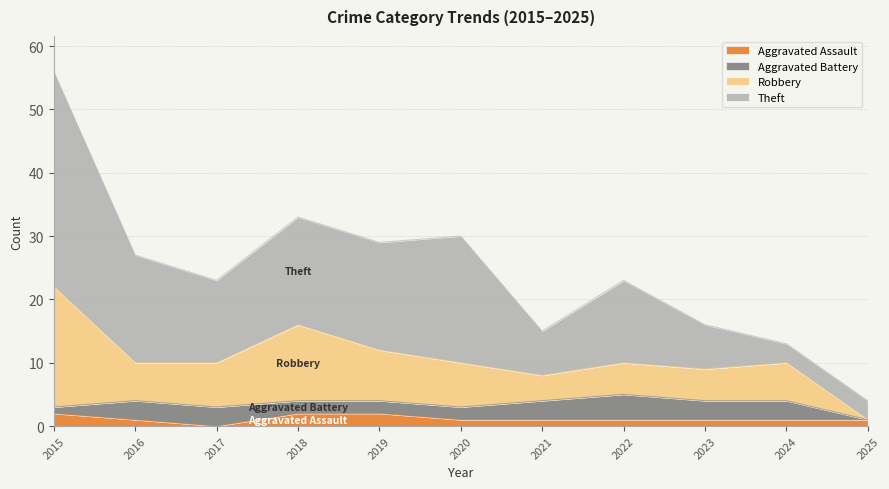

Which series ends up on top after the final intersection of Robbery and Aggravated Assault?

Aggravated Assault